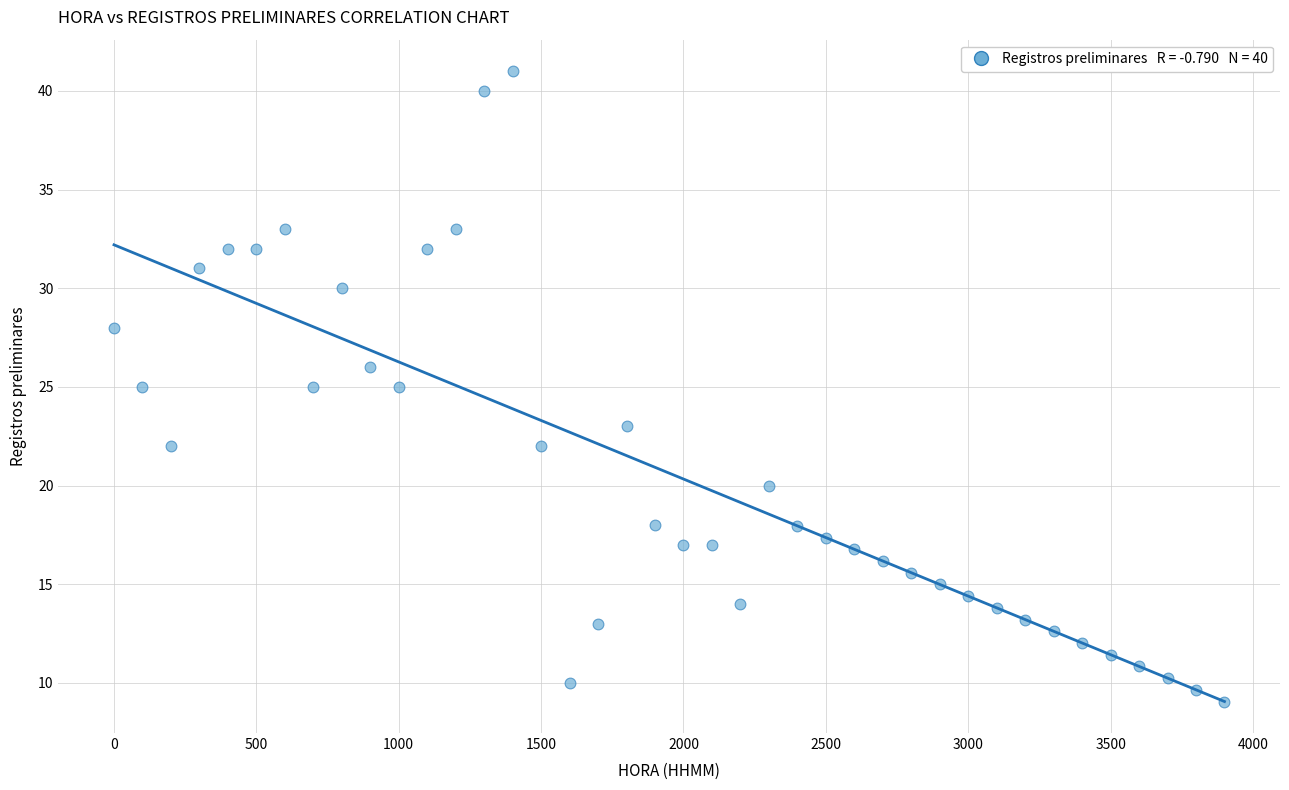

What is the range of Y values (max minus min)?

31.9